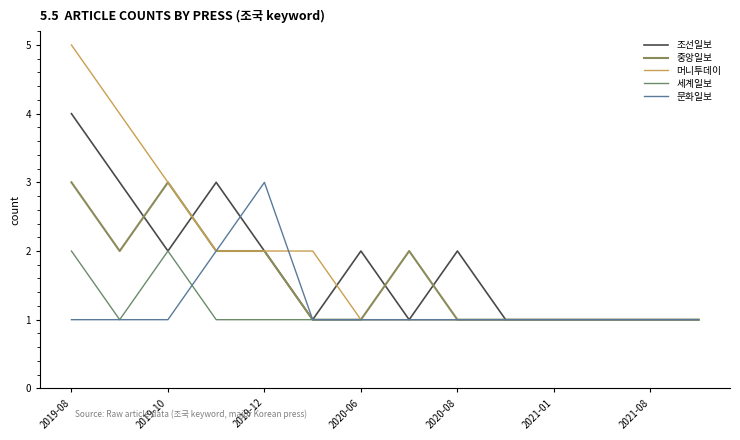

True or false: 세계일보 and 중앙일보 intersect in this chart.

False